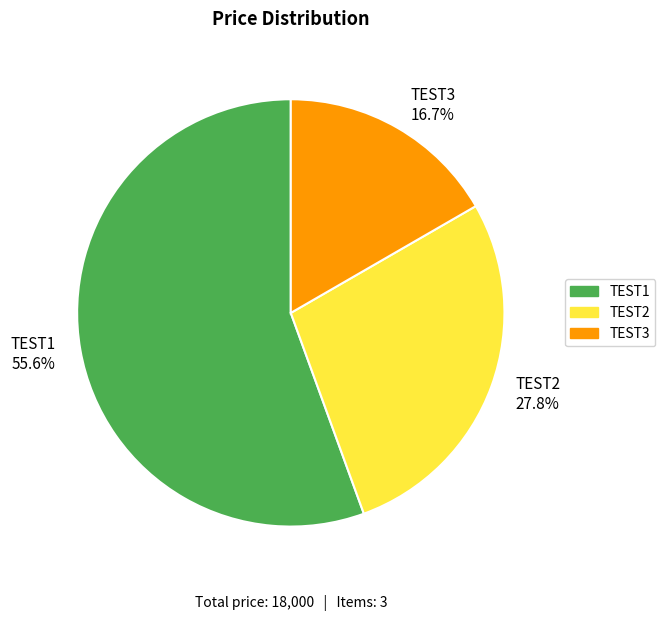

Is there a majority slice in this chart?

Yes